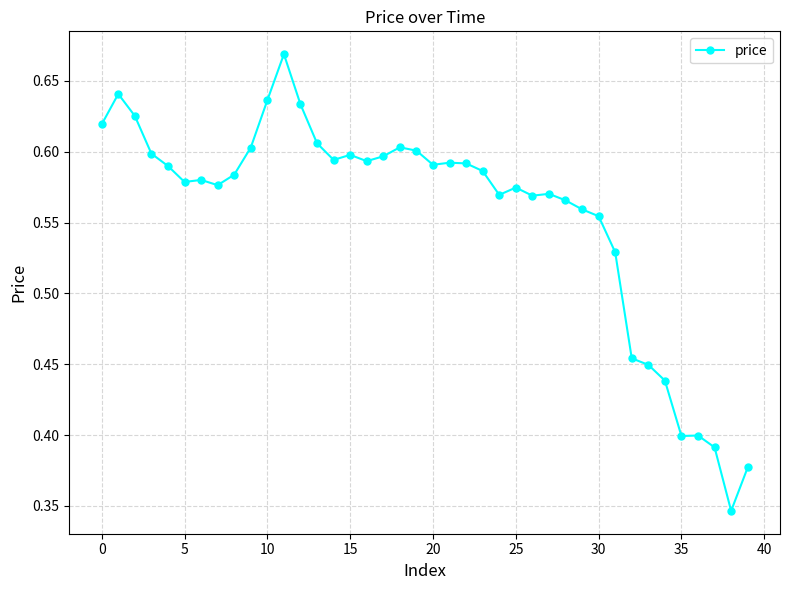

How many values are between 0 and 1?

40